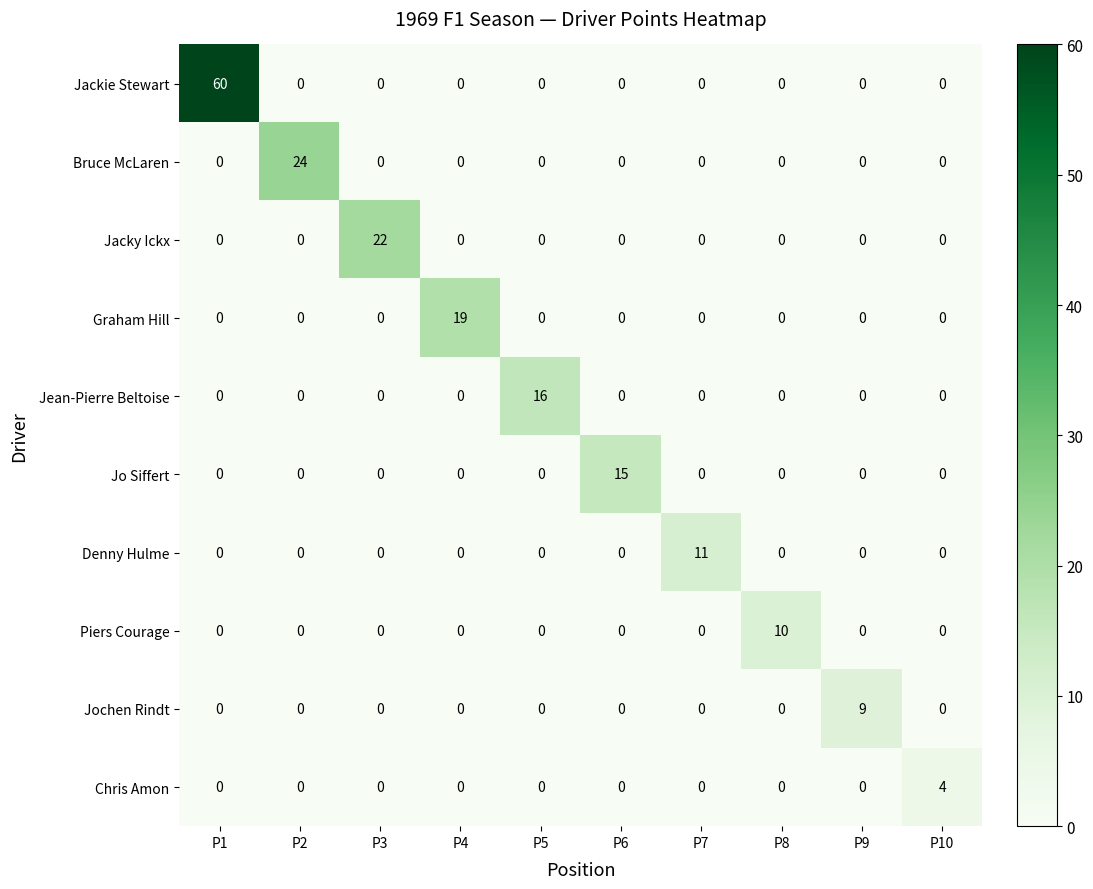

At how many categories does at least one series exceed 14?

6